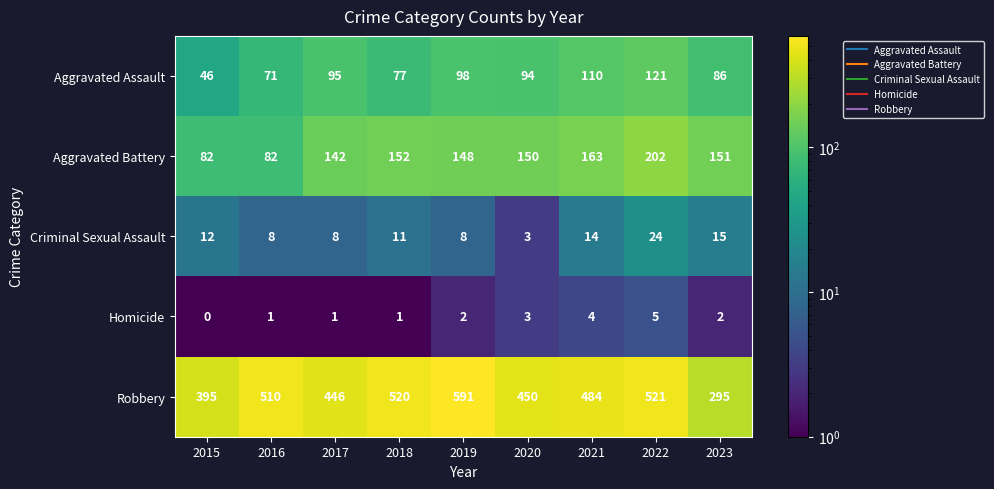

Is it true that Aggravated Assault equals 191 at 2022?

False